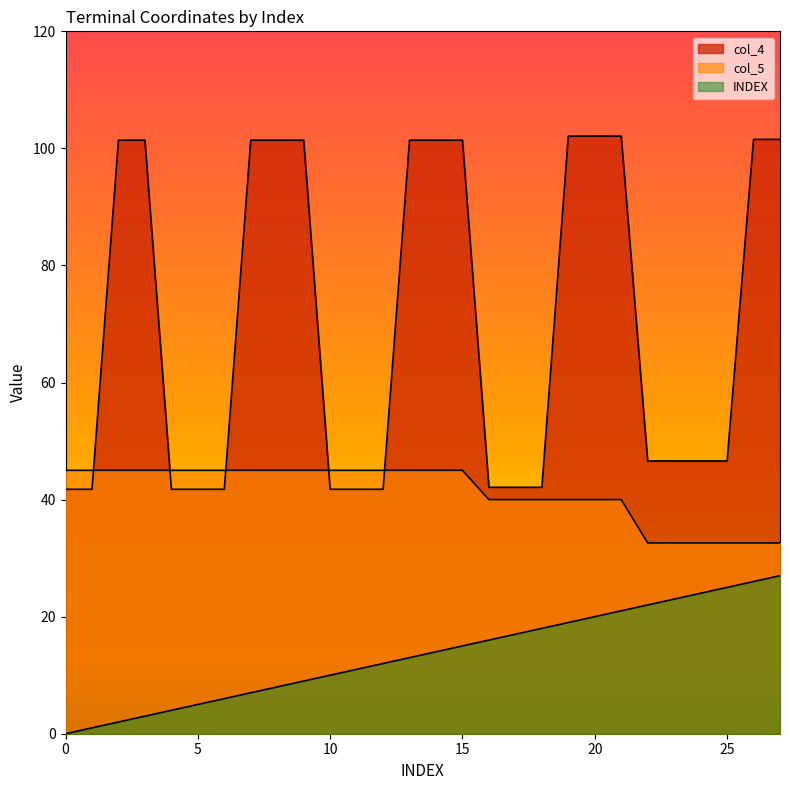

What is the difference between the highest and lowest values at 18?

24.1